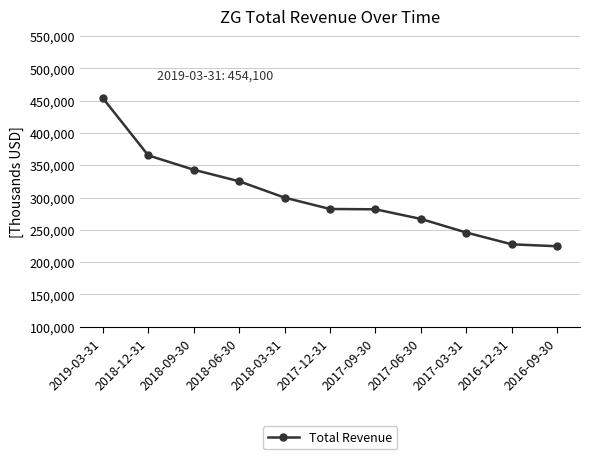

What is the change in value from 2018-03-31 to 2017-06-30?

-33000